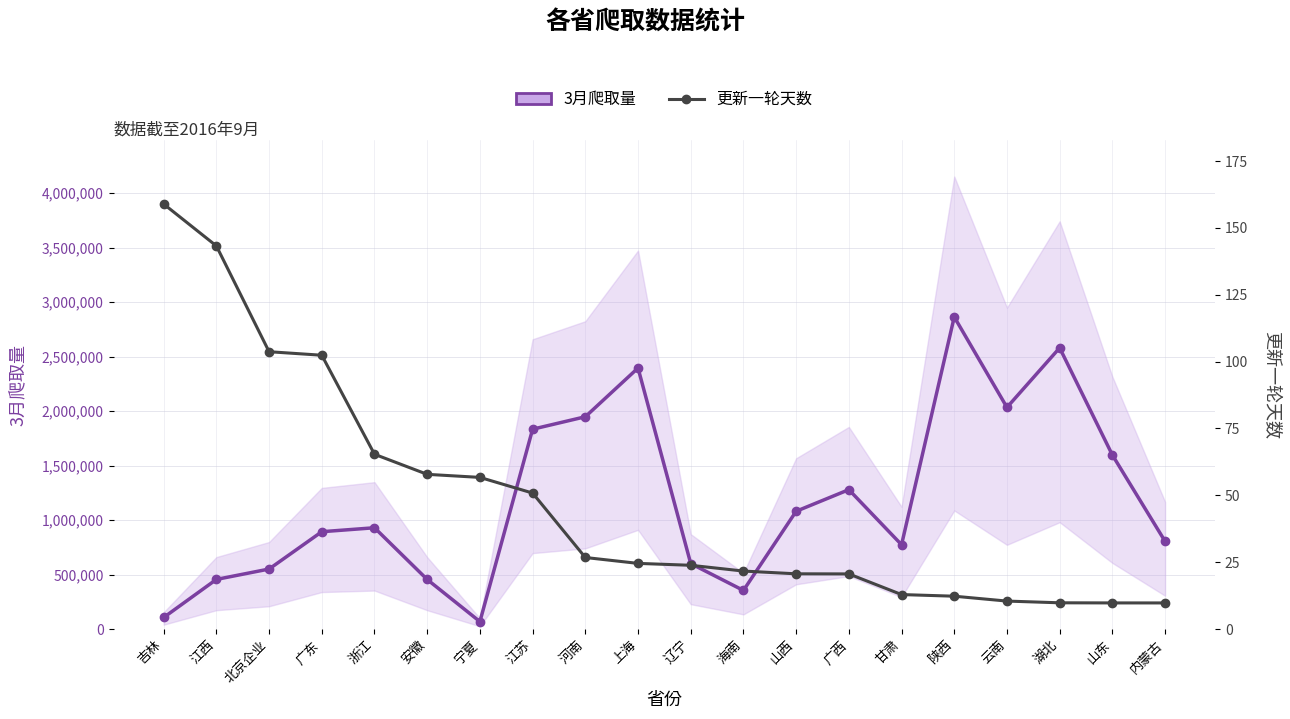

What is the total value across all series at 辽宁?

600617.8